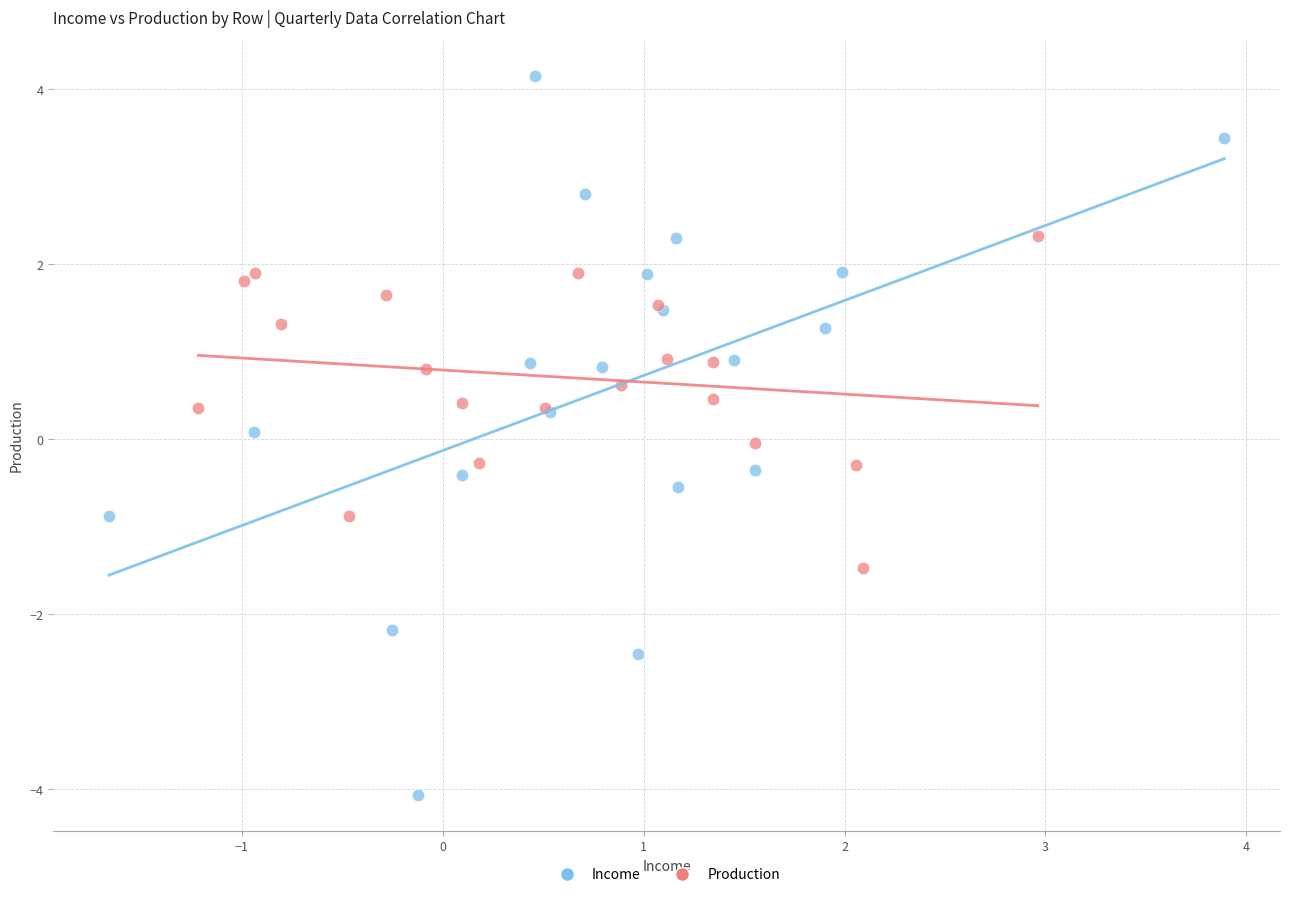

Which series contains the highest Y value?

Income